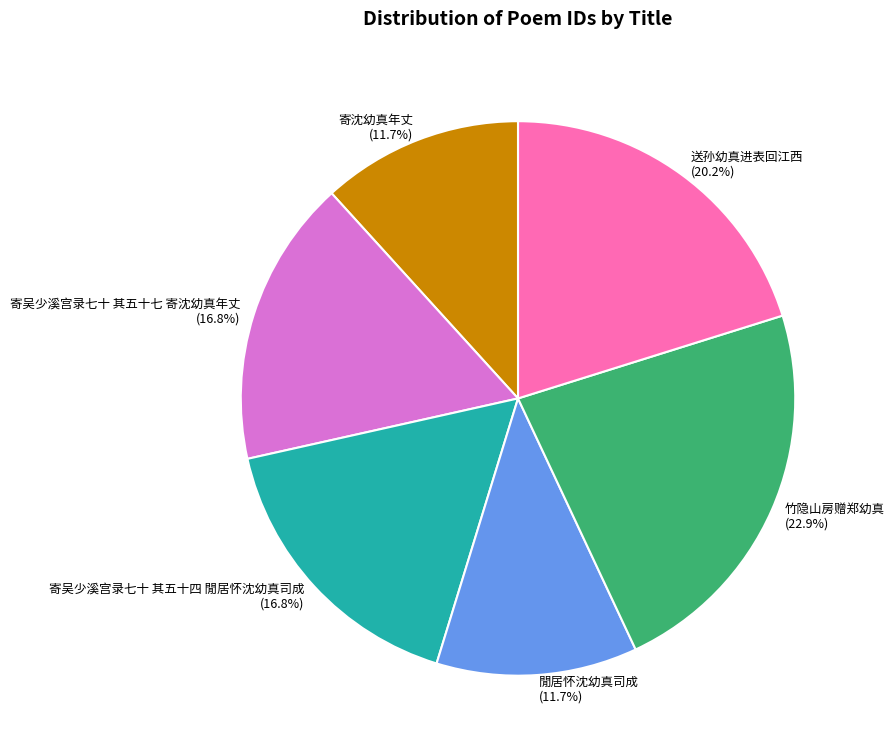

Is 寄吴少溪宫录七十 其五十四 閒居怀沈幼真司成 the majority of the pie?

No